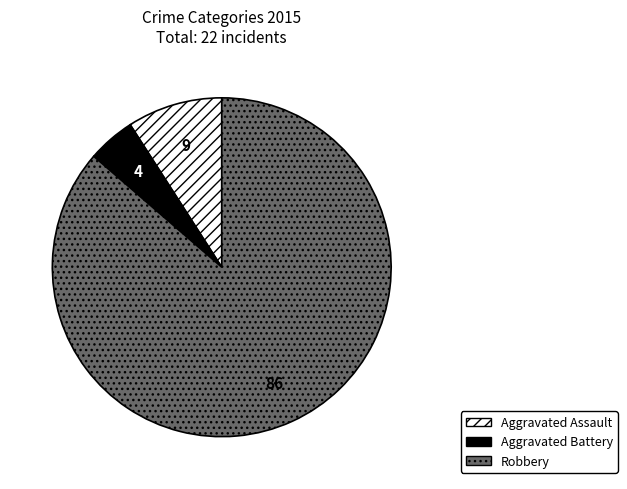

Does any single category account for the majority?

Yes